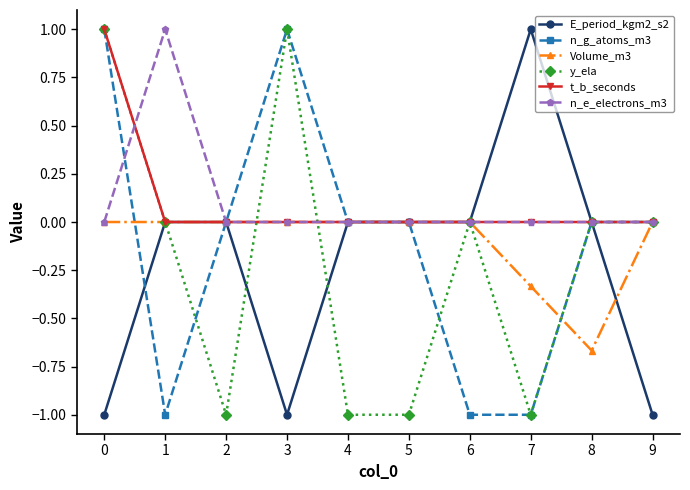

Between 0 and 6, which series saw the biggest shift?

n_g_atoms_m3